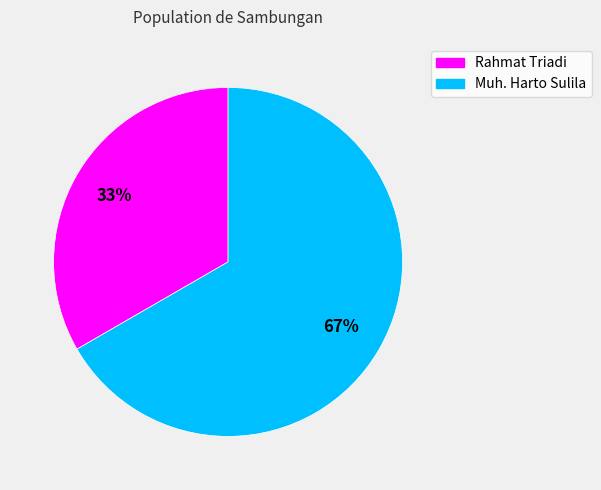

Does Muh. Harto Sulila account for over 50% of the chart?

Yes